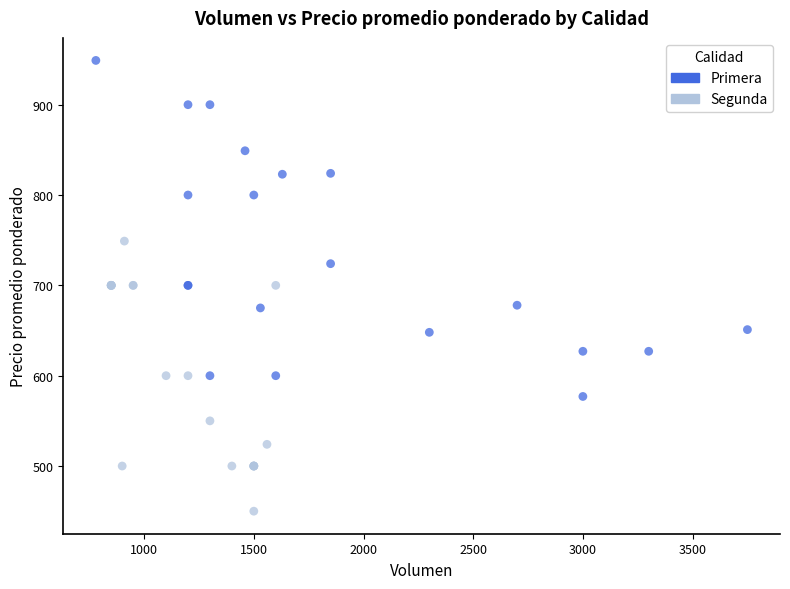

Which series reaches the maximum Y coordinate?

Primera